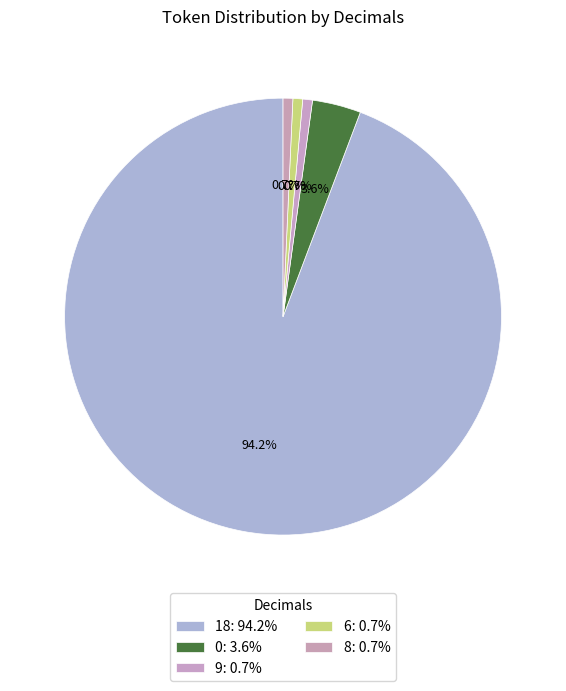

To the nearest percent, what is the difference between the 9 and 0 slice percentages?

3%